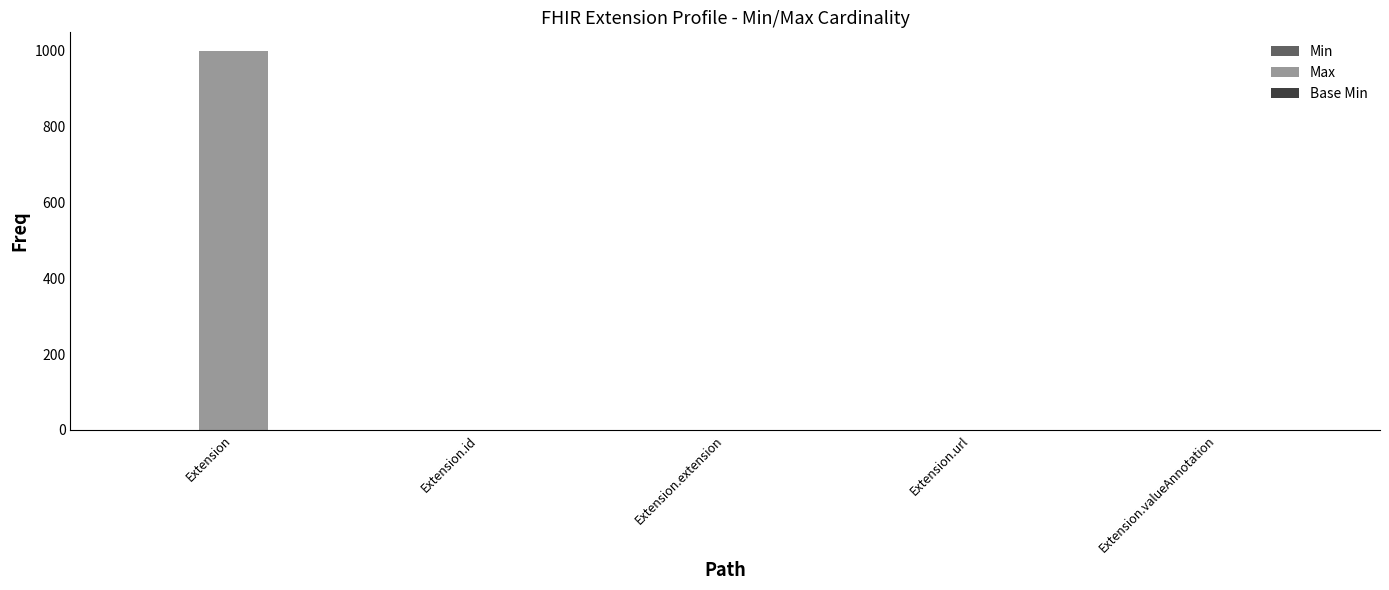

What is the sum of the Max values at Extension.extension and Extension?

999